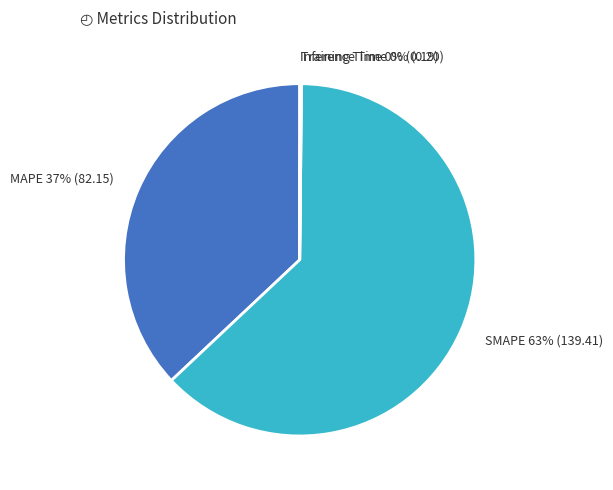

Combined, do MAPE and SMAPE account for over 50%?

Yes